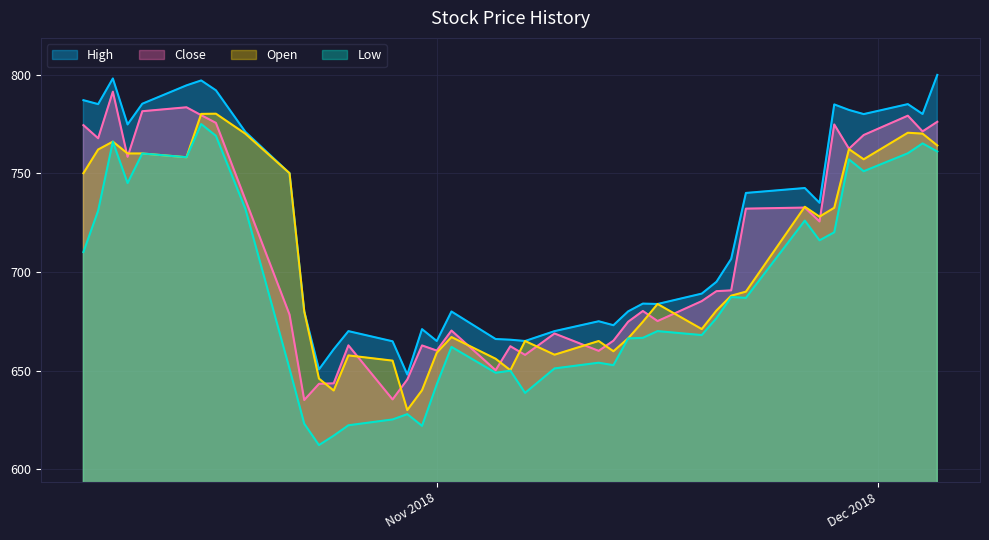

What is the highest value of the Open series?

780.2